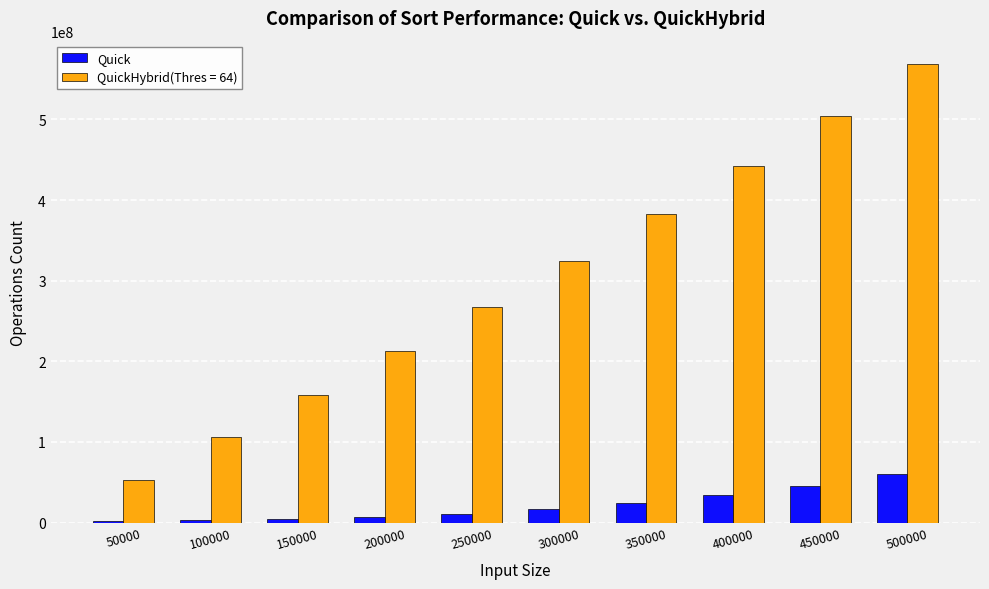

The value of Quick at 350000 is 24555561. True or false?

True